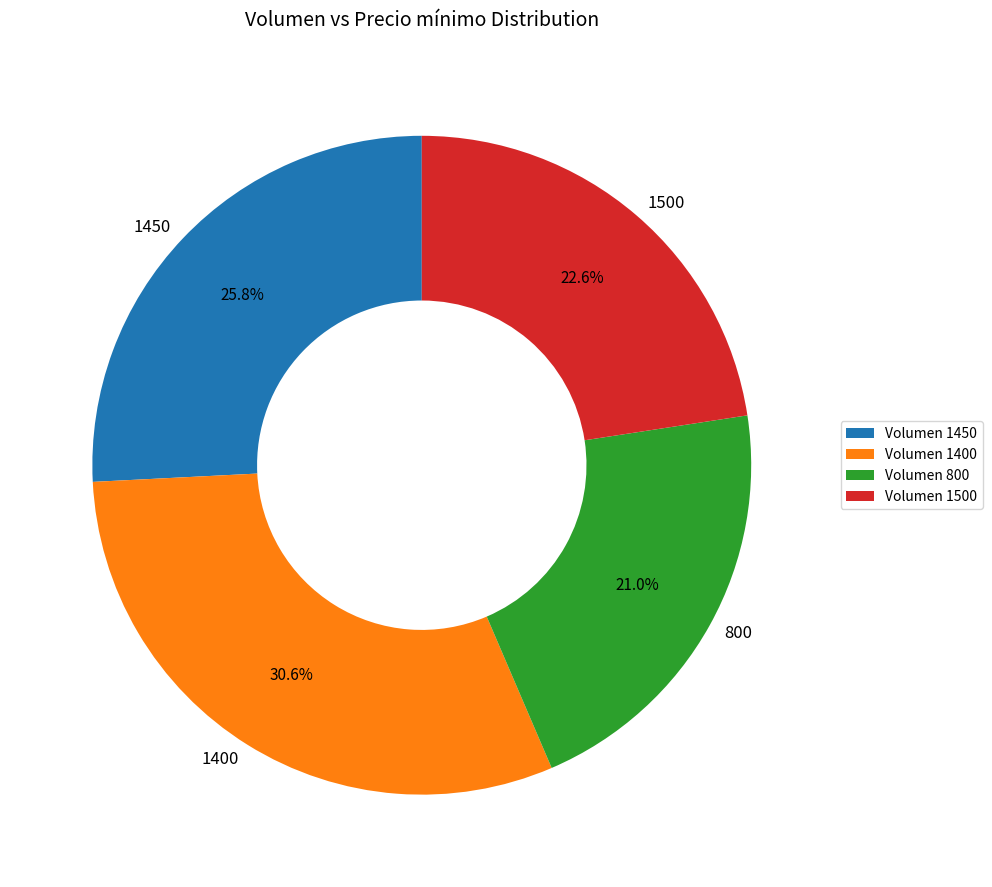

Is 1450 the majority of the pie?

No